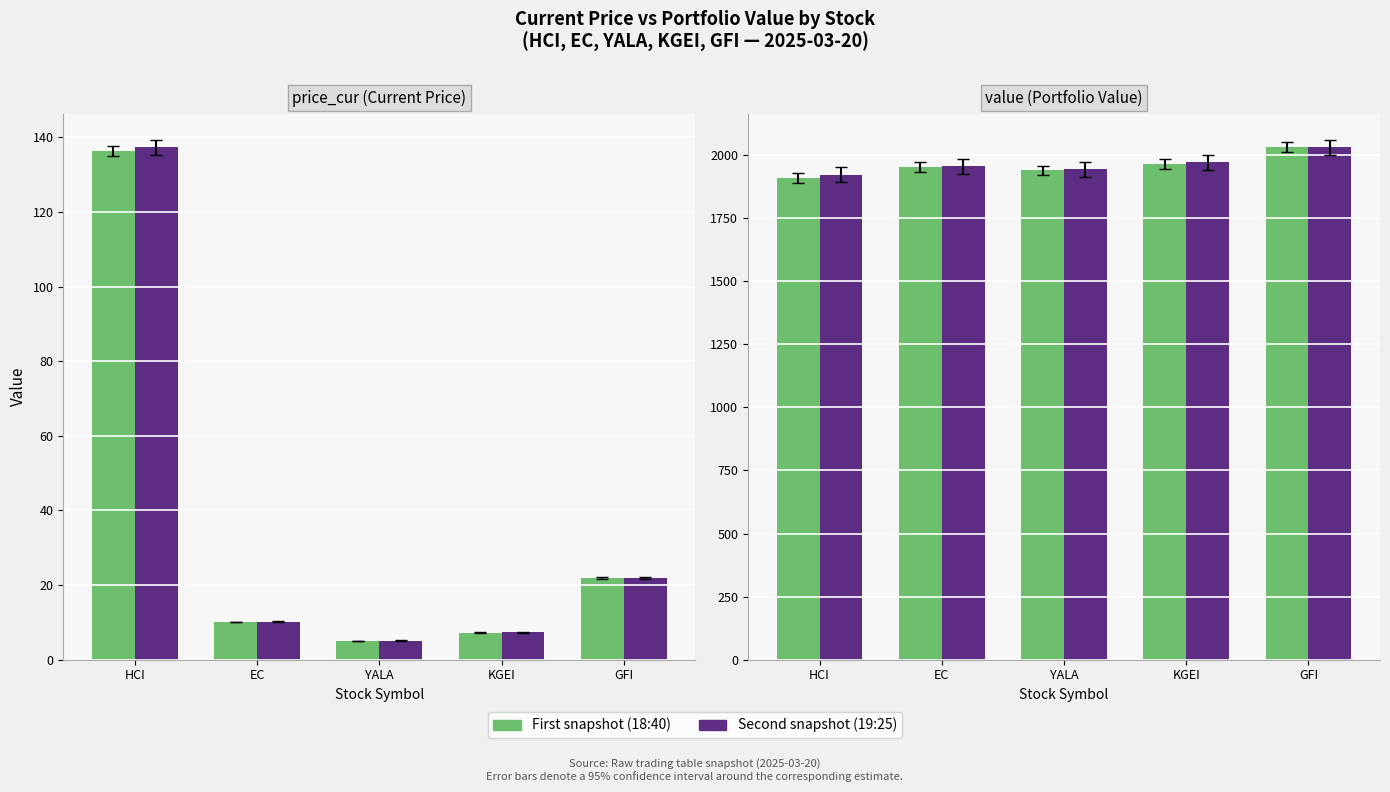

Which label corresponds to the largest value in the chart?

GFI